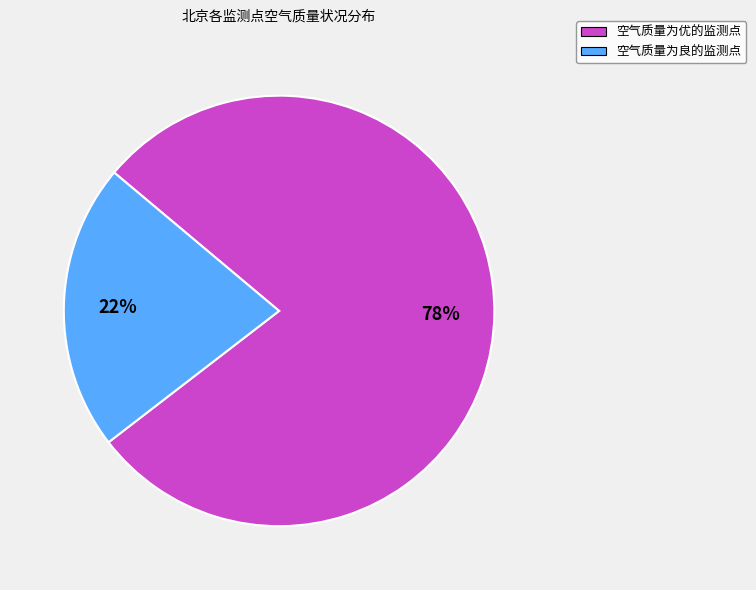

Which slice is the largest?

空气质量为优的监测点